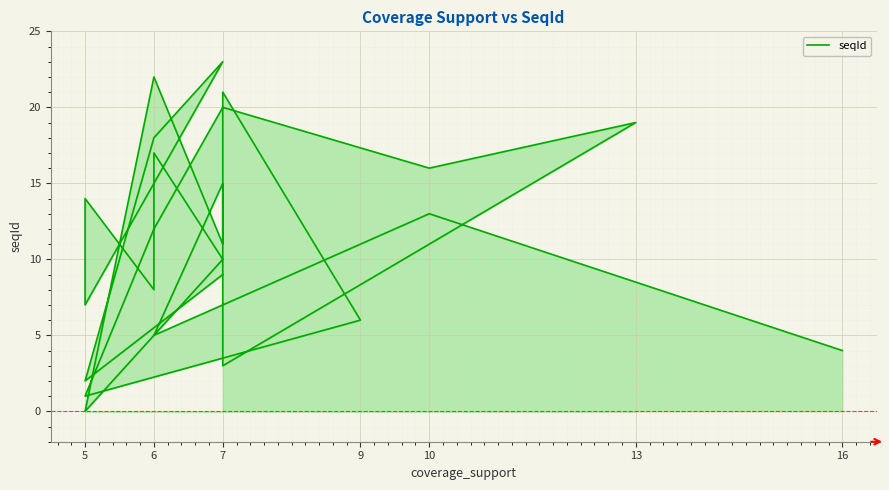

Count the number of categories in the chart.

24